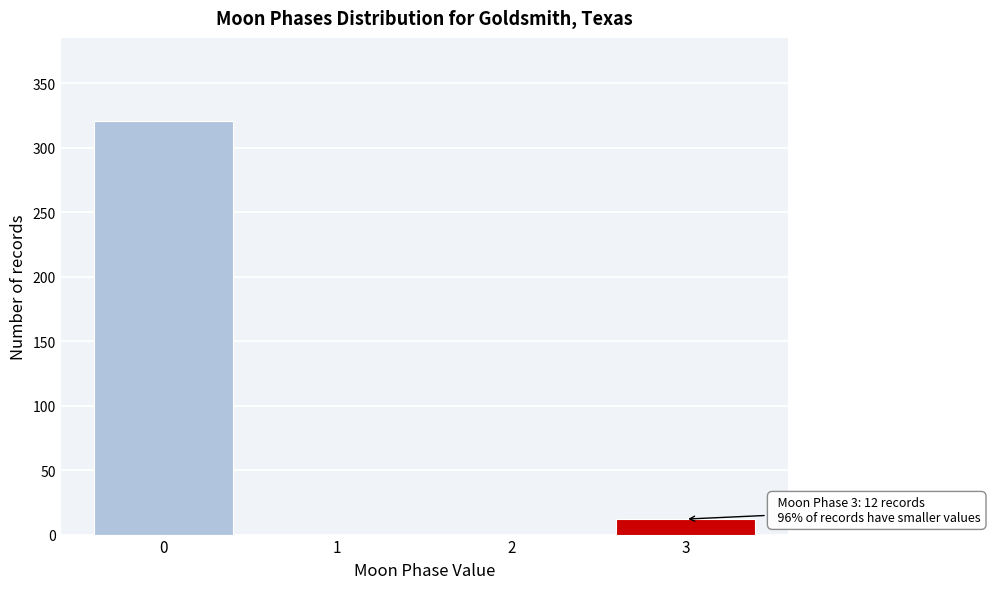

Reading left to right, list all the values displayed in this chart.

0=321	1=0	2=0	3=12